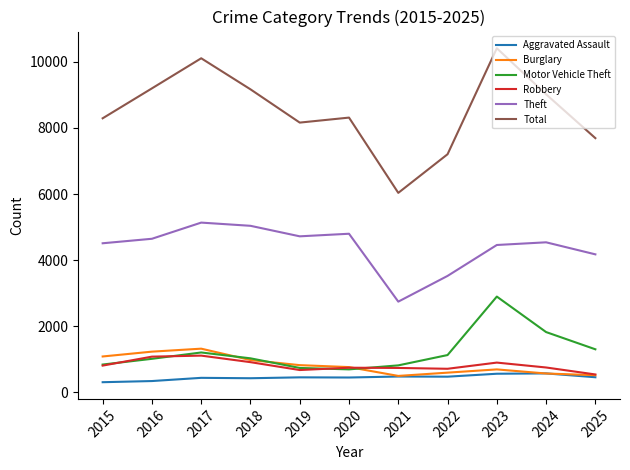

Rank the series by their maximum value, from highest to lowest.

Total, Theft, Motor Vehicle Theft, Burglary, Robbery, Aggravated Assault